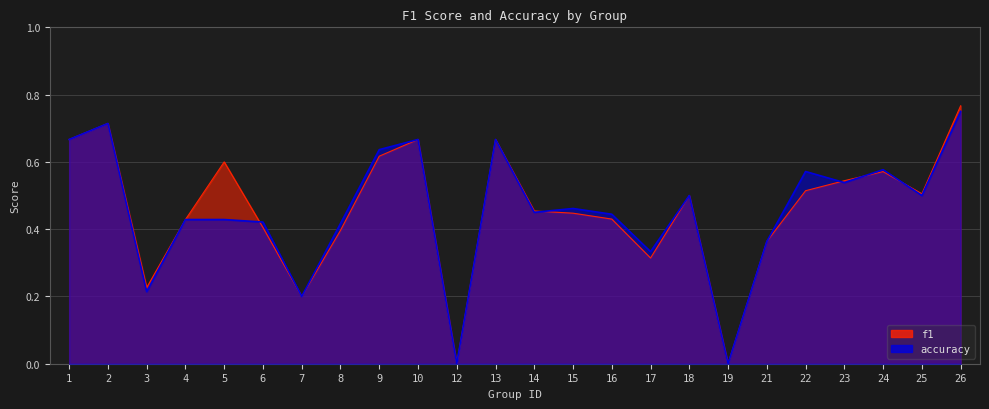

What is the difference between the second highest and second lowest values in the accuracy series?

0.7